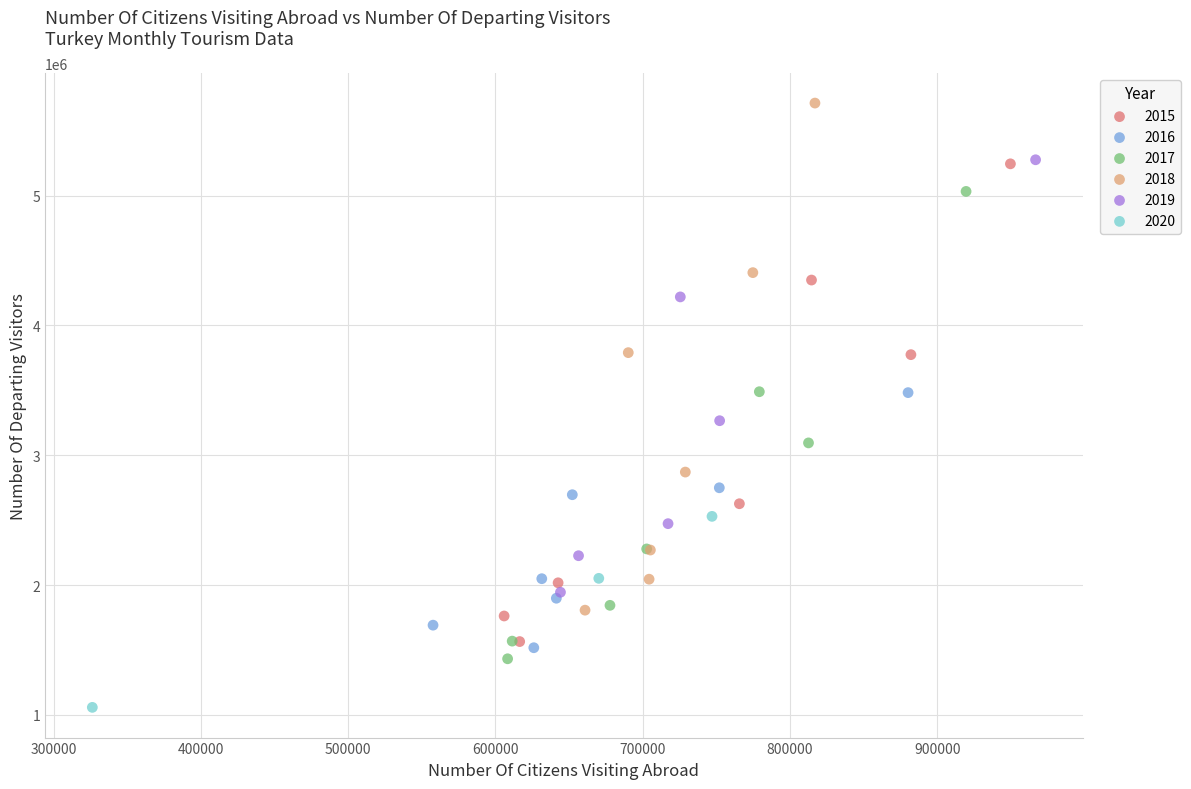

Which series contains the lowest Y value?

2020